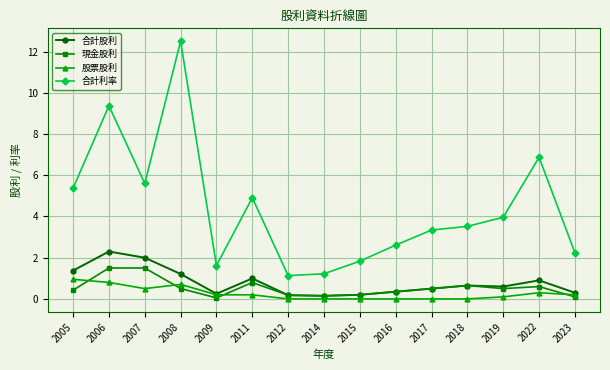

Does the chart display data point markers on the line(s)?

Yes